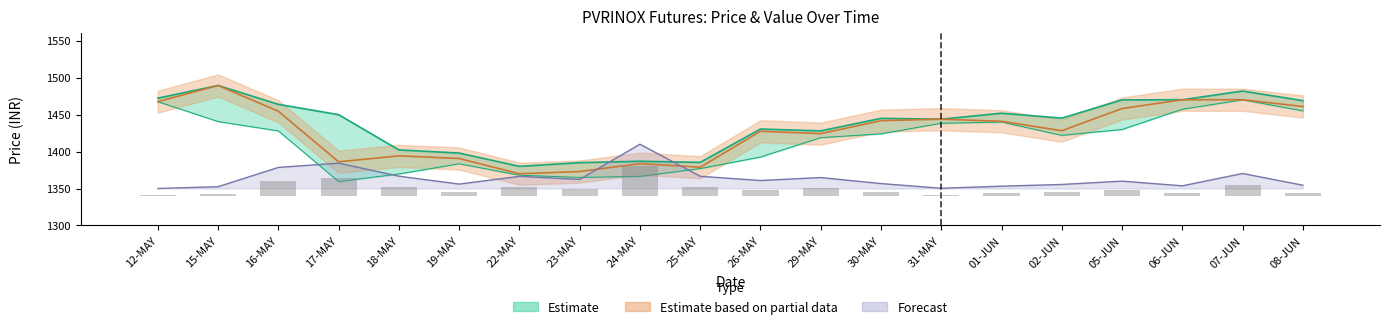

At which category does the chart reach its minimum across all series?

12-MAY